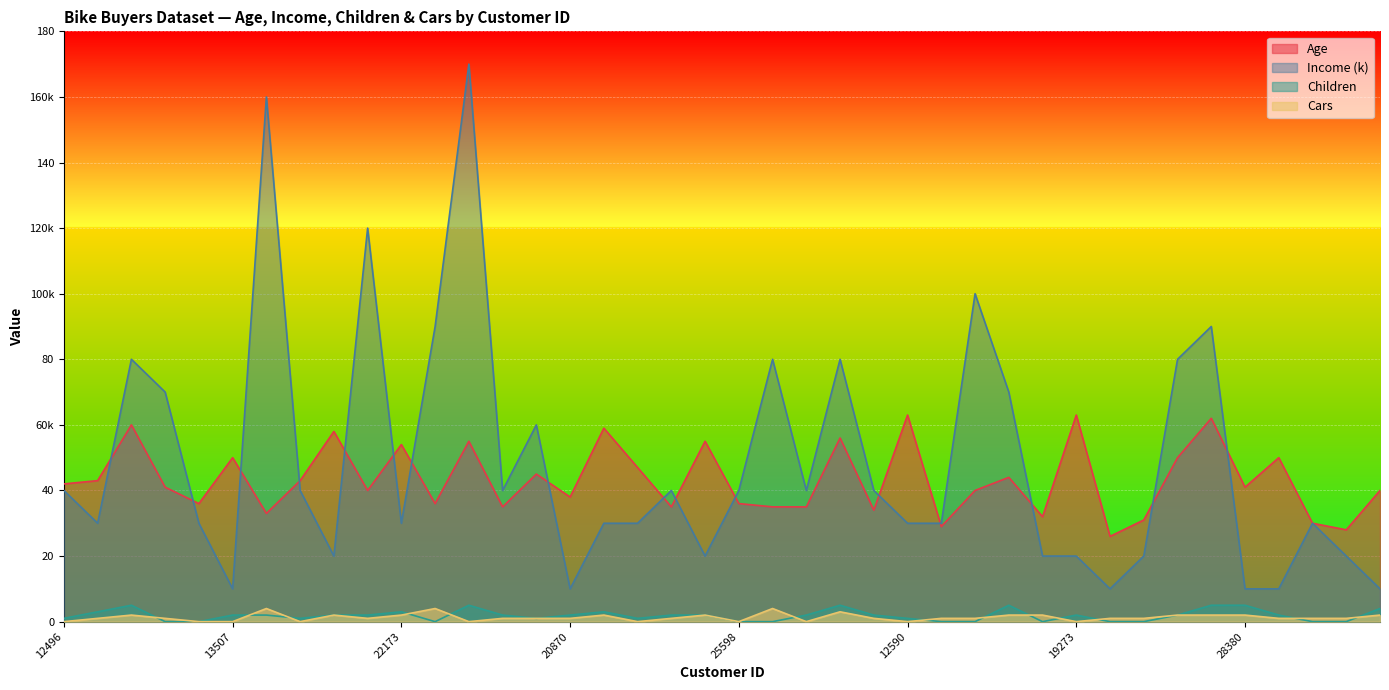

Is it true that Income (k) equals 20 at 25940?

True